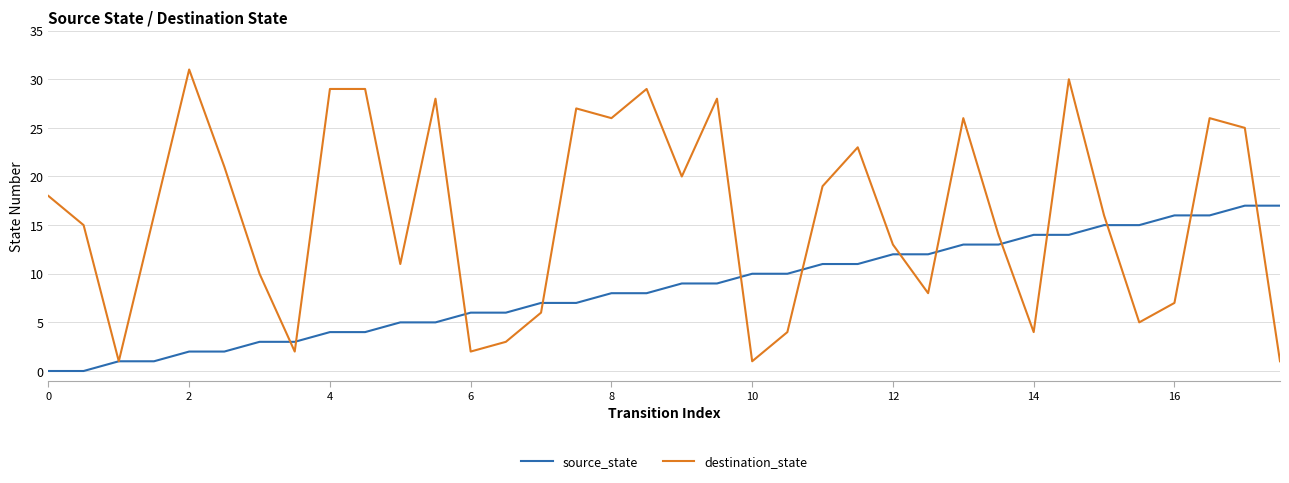

What is the maximum value for source_state?

17